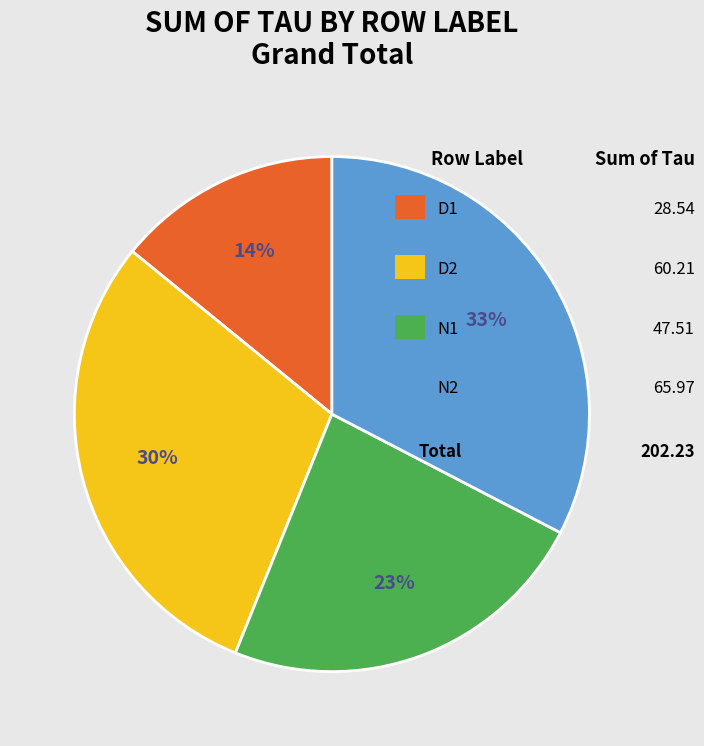

Does any single category account for the majority?

No